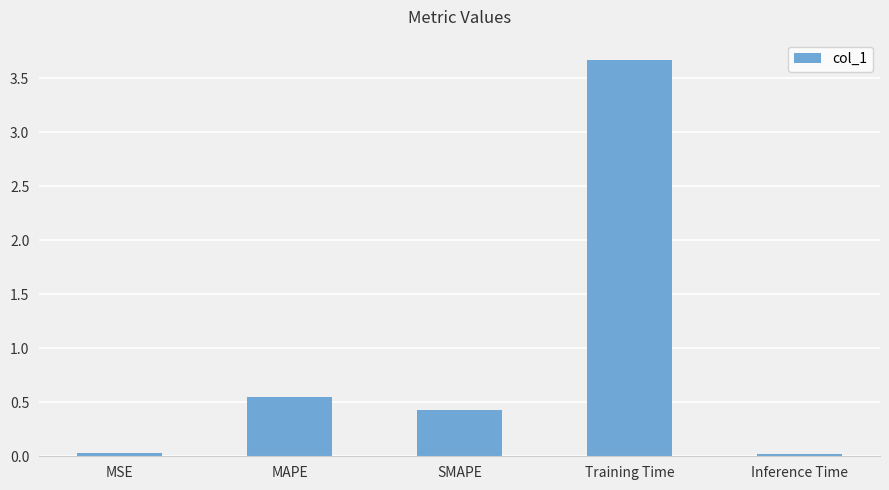

At which label is the value closest to 1?

MAPE